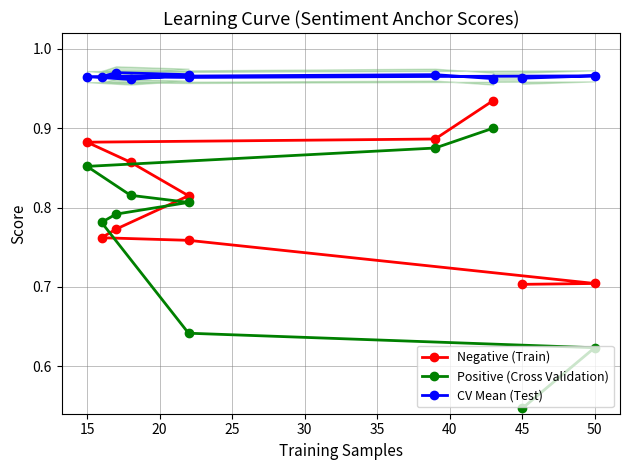

True or false: CV Mean (Test) and Negative (Train) cross at least once.

False